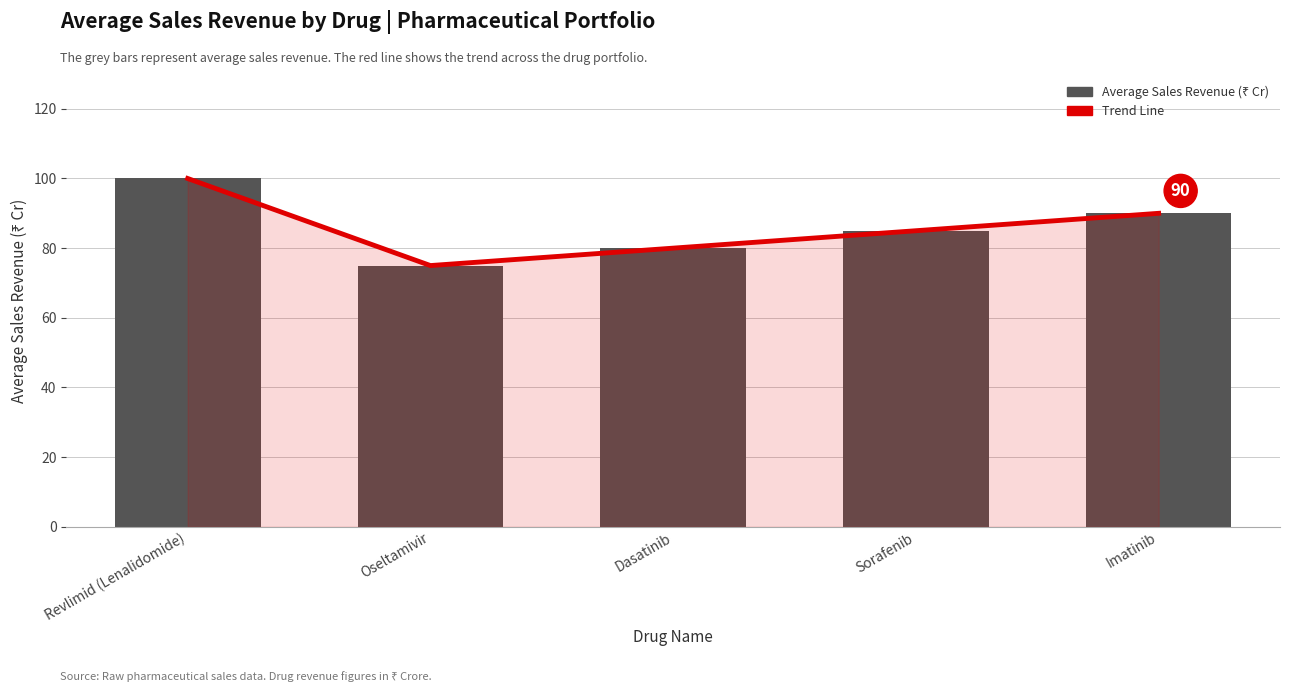

Is the value of Average Sales Revenue (₹ Cr) at Oseltamivir greater than the value of Trend Line at Sorafenib?

No